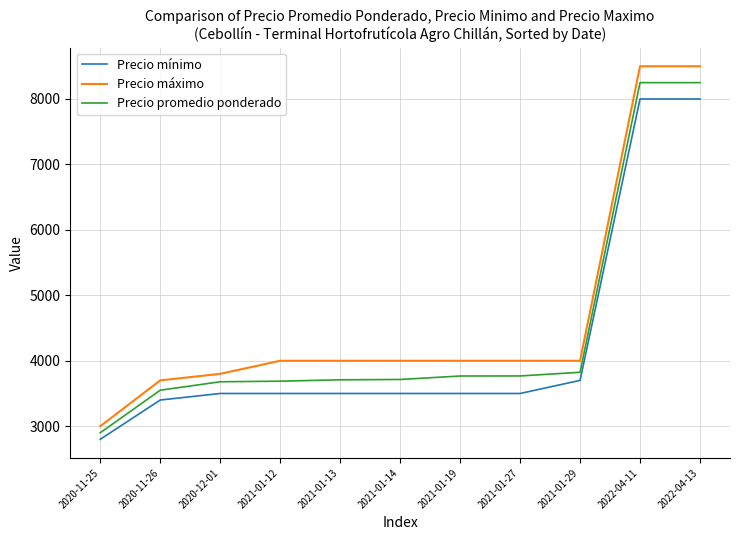

Which series changed the most between 2021-01-29 and 2022-04-11?

Precio máximo